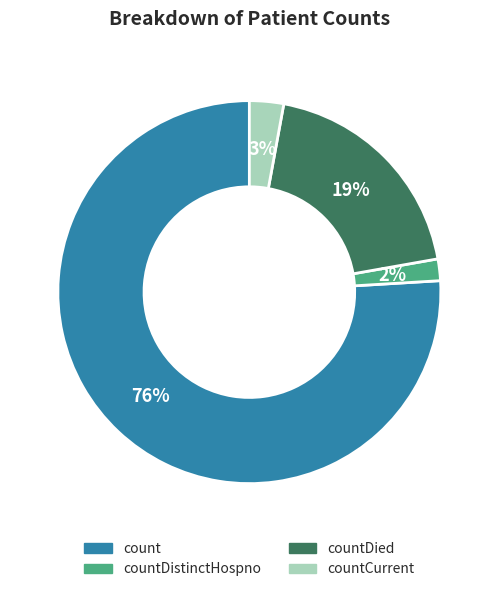

To the nearest percent, what is the difference between the largest and smallest slice percentages?

74%